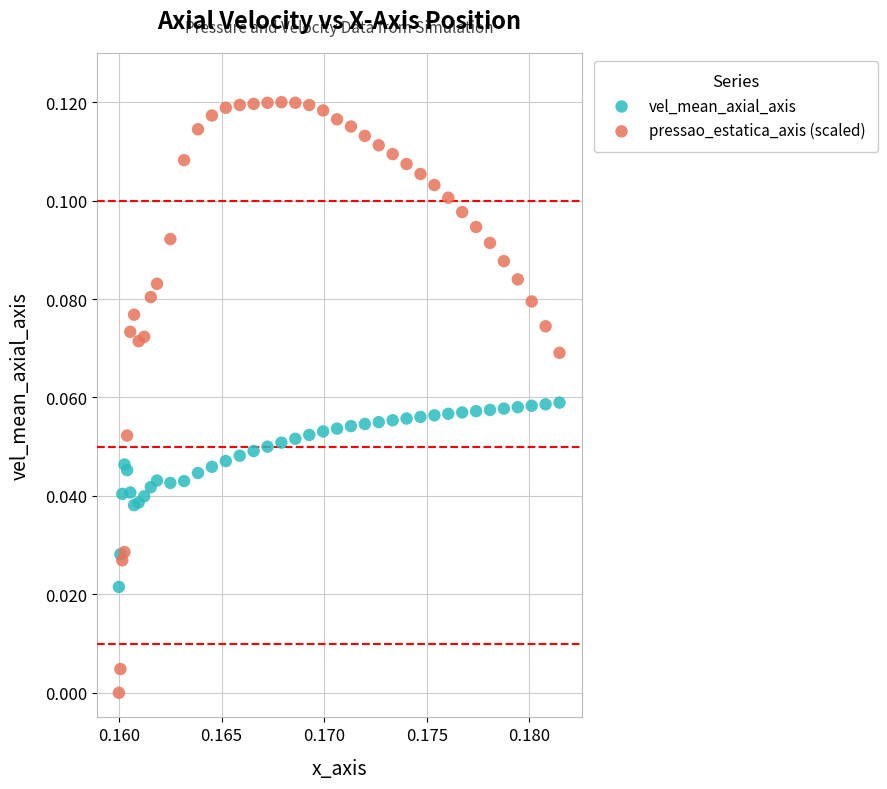

Which series has the largest Y range (max minus min)?

pressao_estatica_axis (scaled)